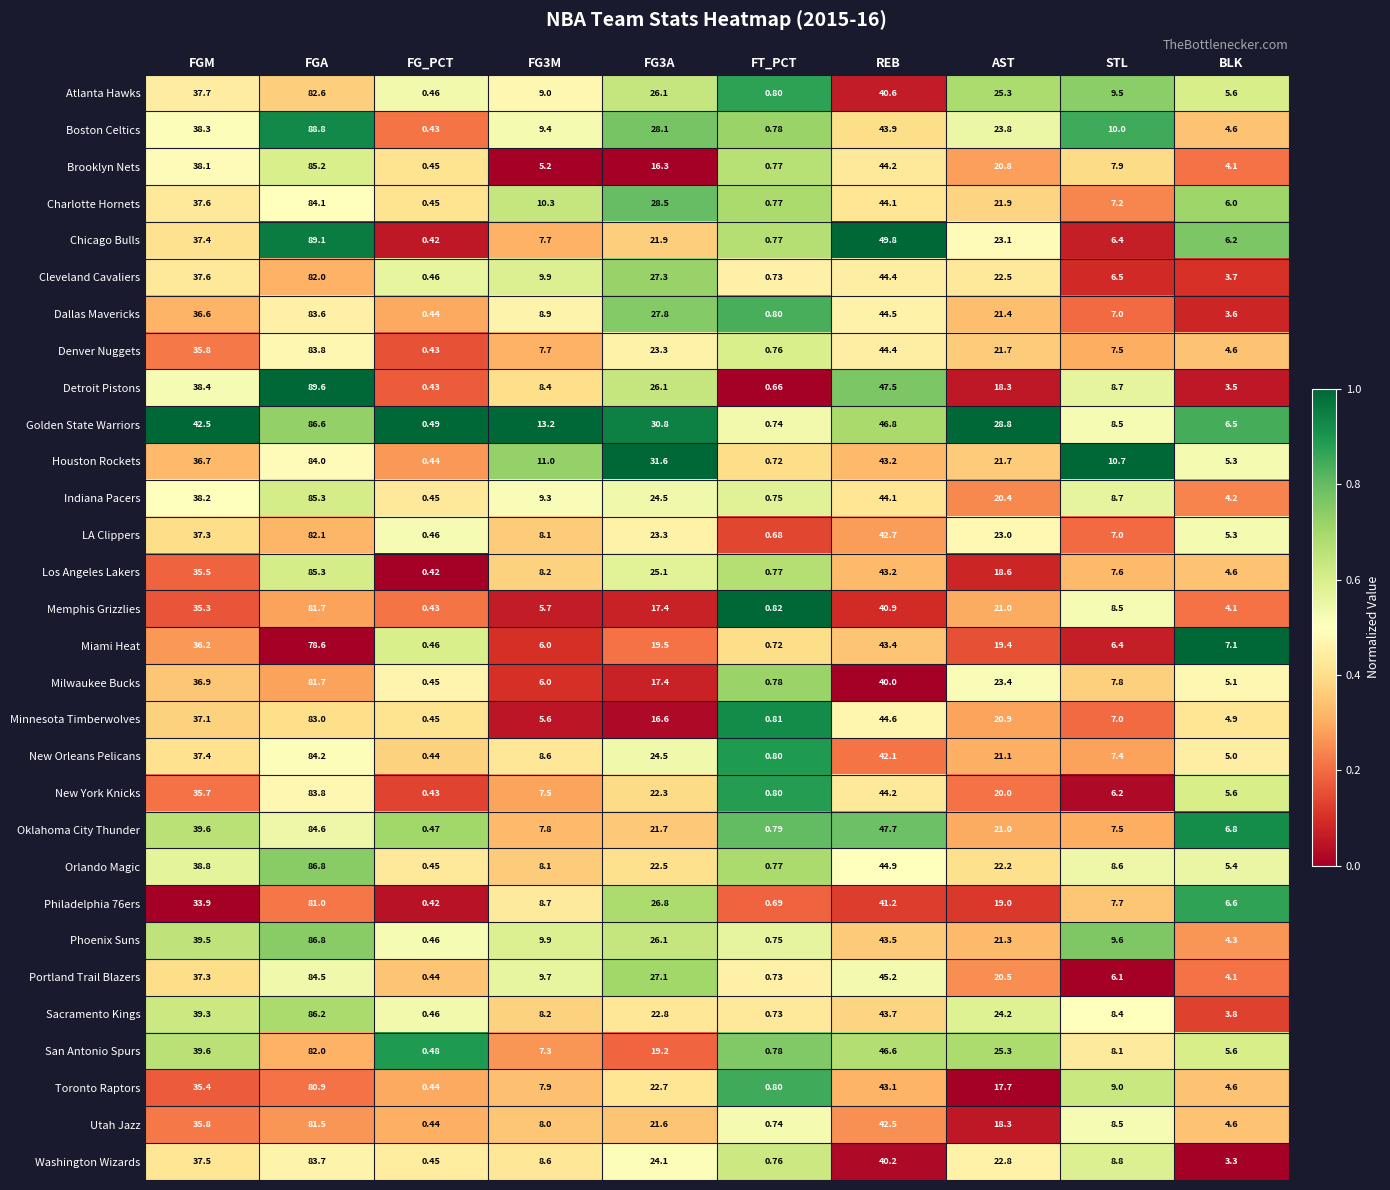

Which series changed the most between FGM and FGA?

Chicago Bulls